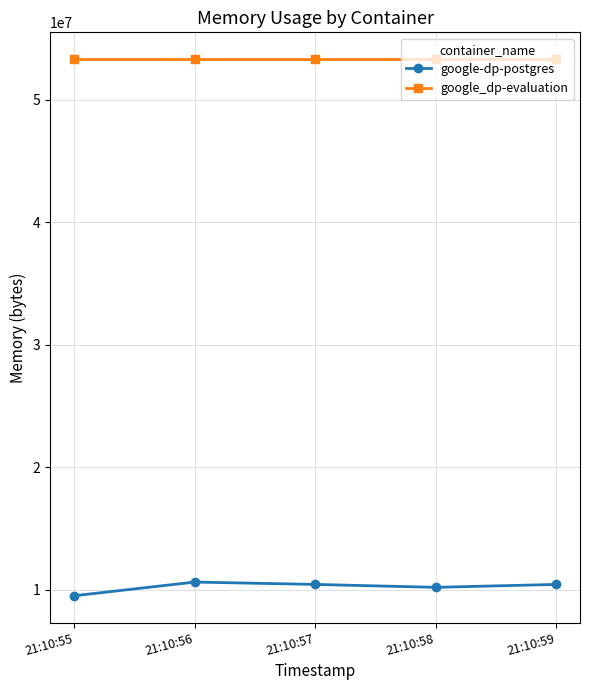

What is the difference between the highest and lowest values at 21:10:57?

42860544